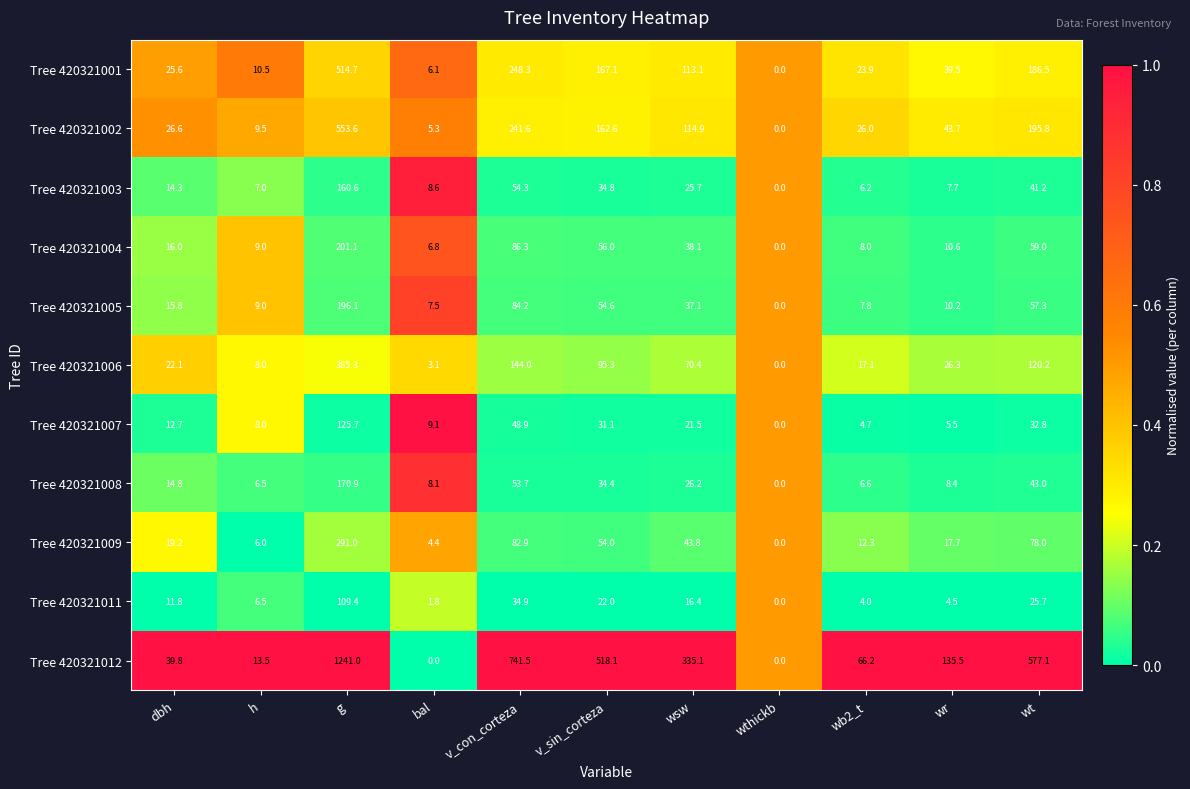

Which series has the largest total across all categories?

Tree 420321012